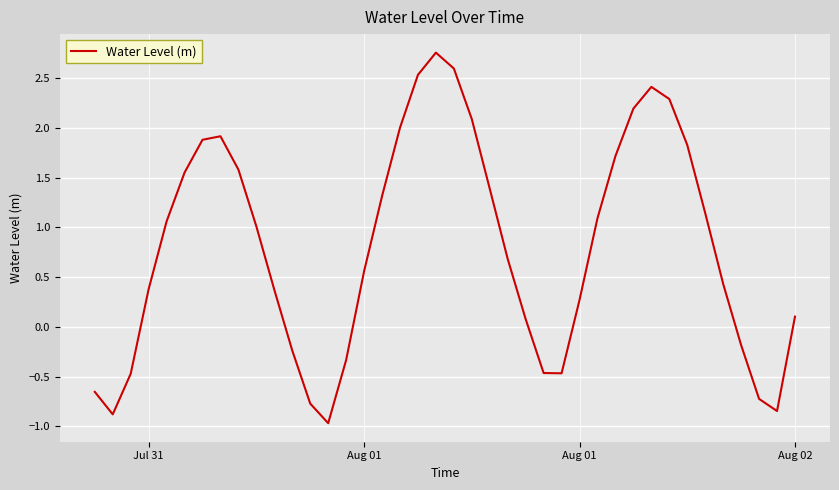

What is the greatest value displayed?

2.8